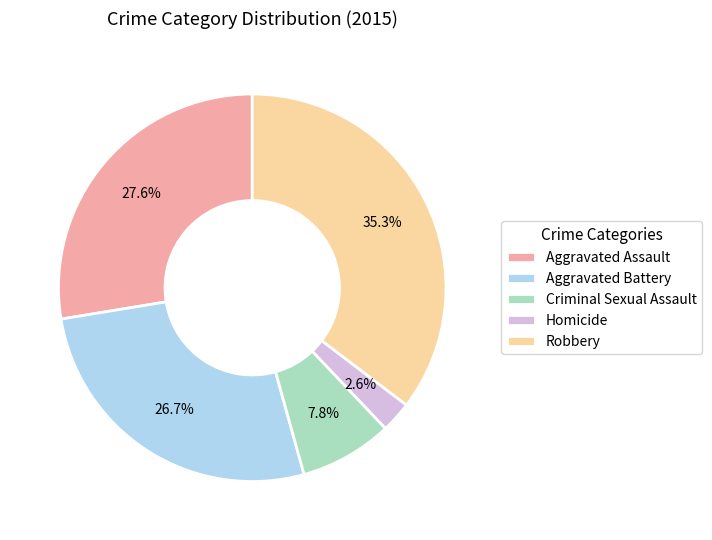

To the nearest percent, what is the combined percentage of Criminal Sexual Assault and Aggravated Assault?

35%